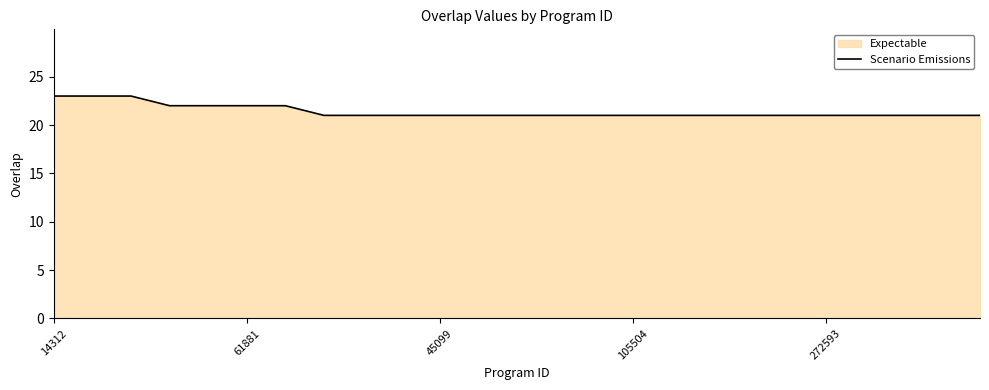

What is the value of the 1st point from the left?

23